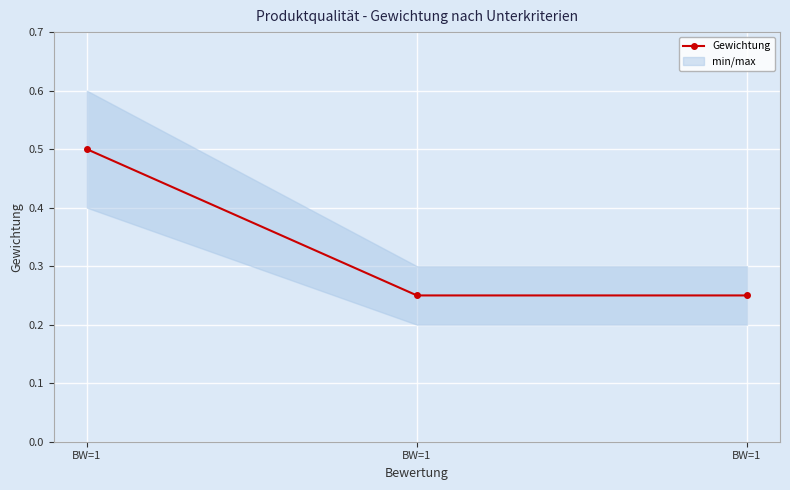

Rank the categories by value from lowest to highest.

BW=1, BW=1, BW=1